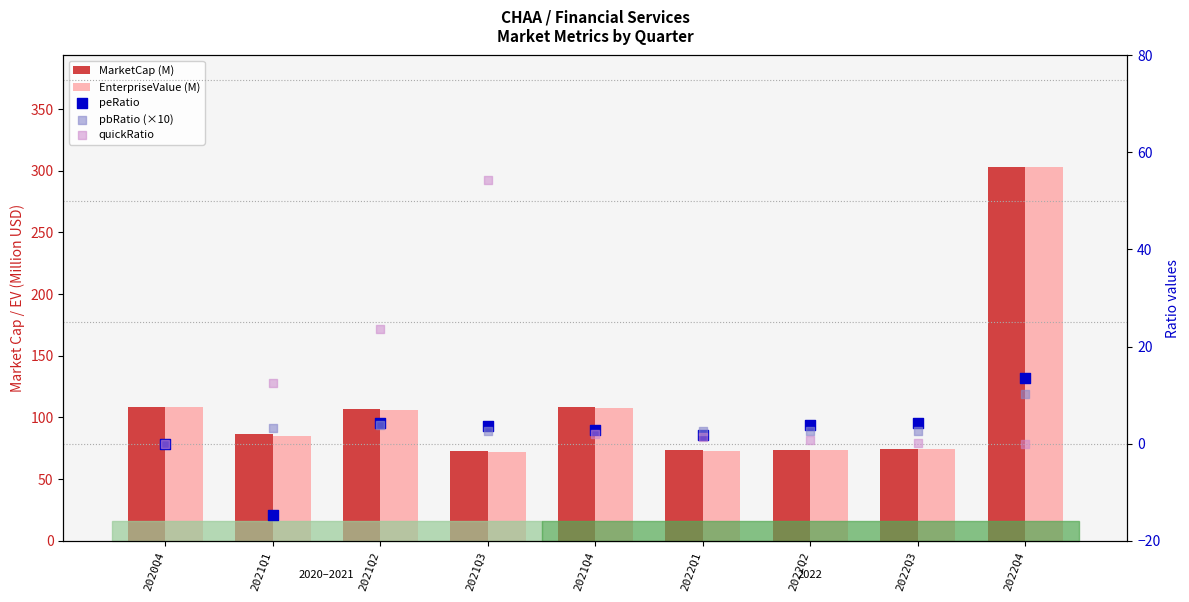

Is the value of MarketCap (M) at 2022Q1 greater than the value of quickRatio at 2021Q3?

Yes